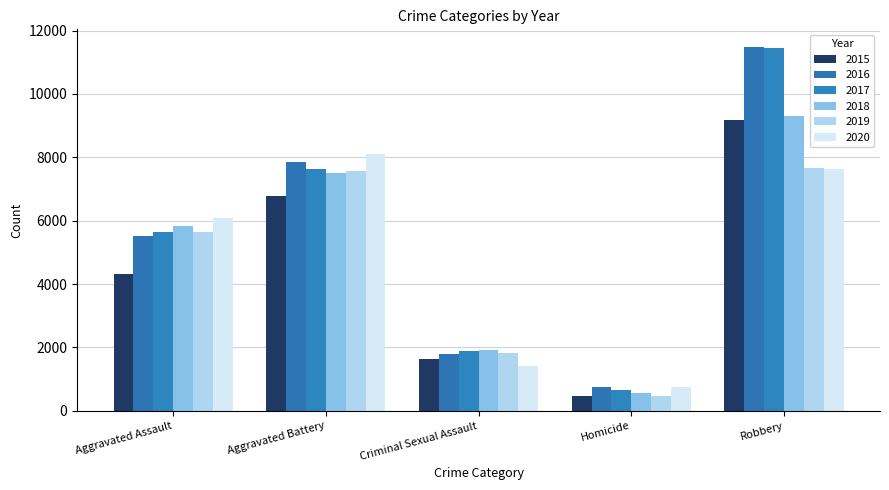

What is the total value across all series at Criminal Sexual Assault?

10434